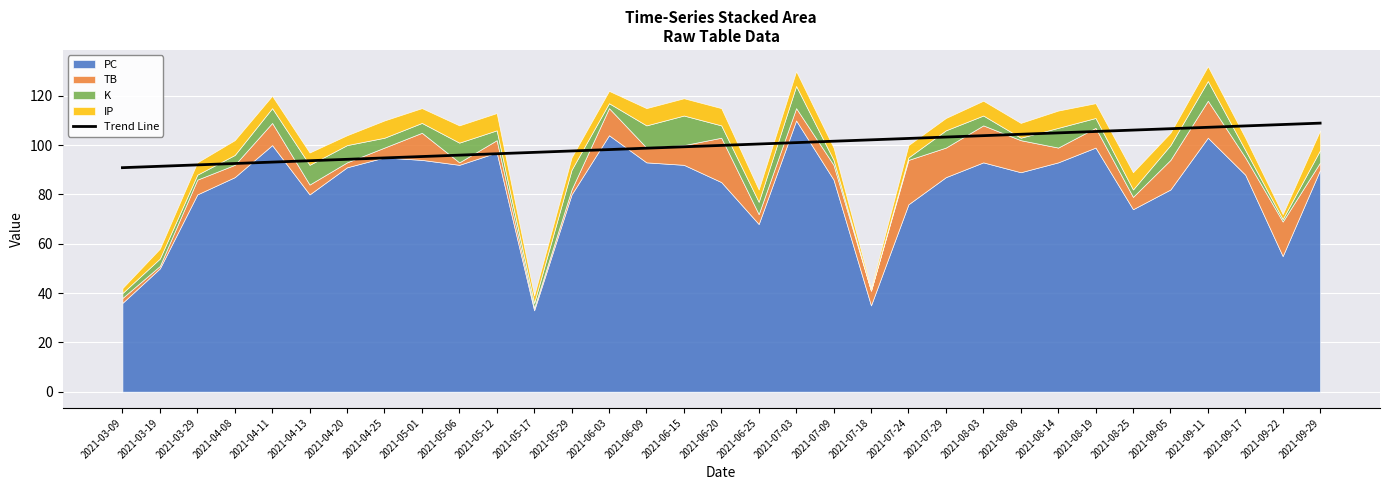

Which has a higher value, 2021-04-25 or 2021-05-29?

2021-05-29